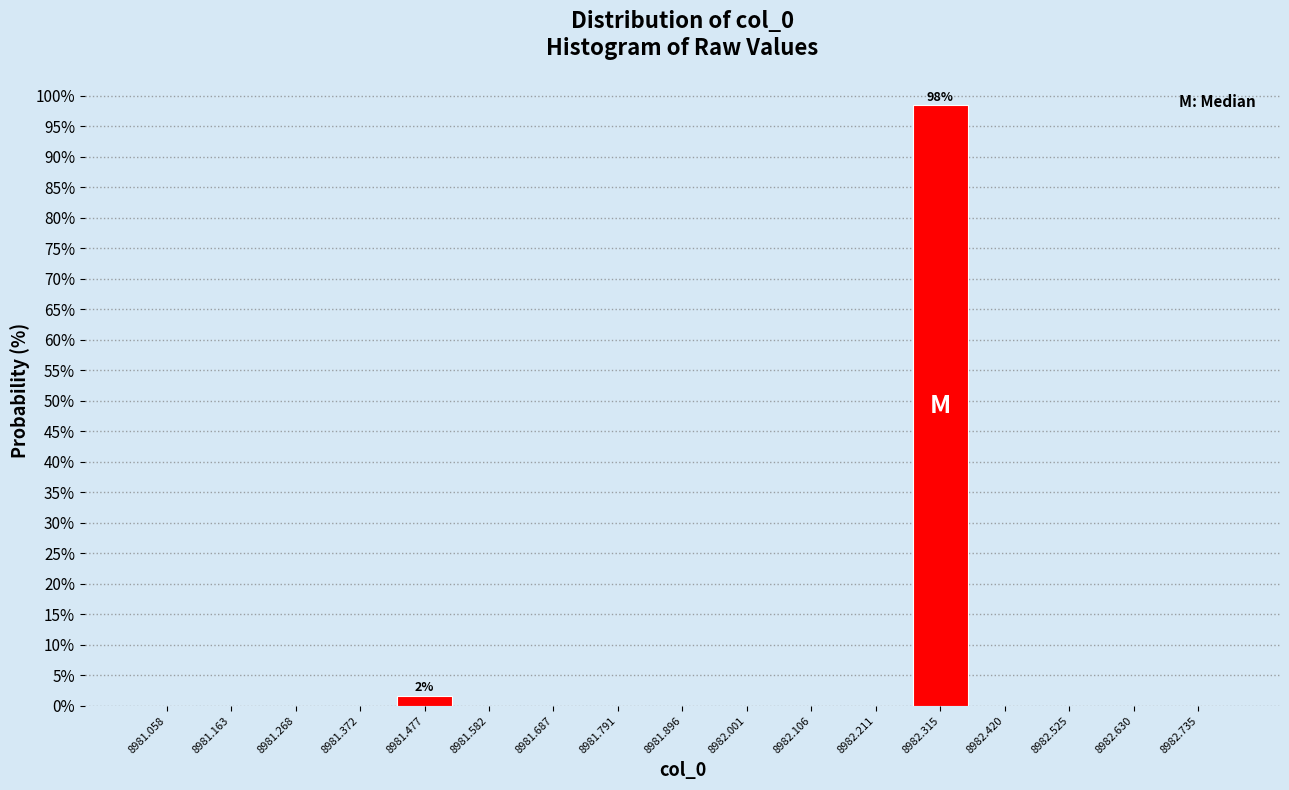

Which range on the x-axis has the tallest bar?

8982.26 to 8982.36